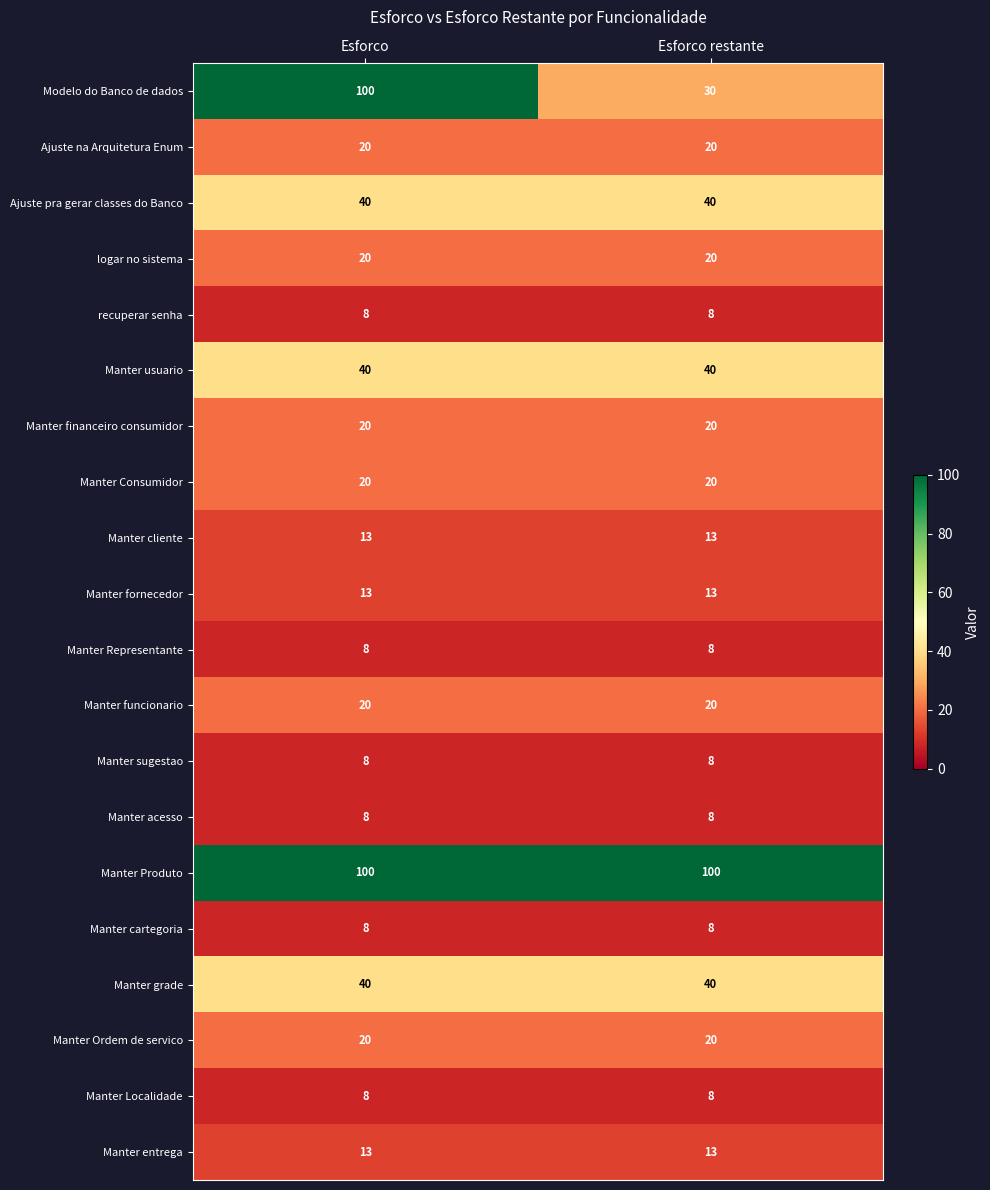

The value of Manter financeiro consumidor at Esforco is 20. True or false?

True